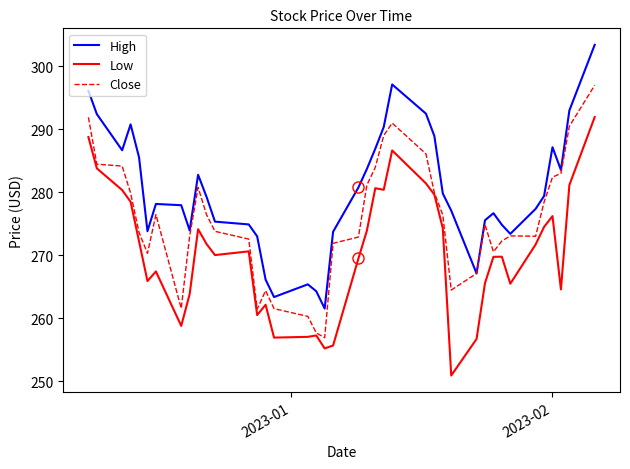

True or false: High and Low cross at least once.

False